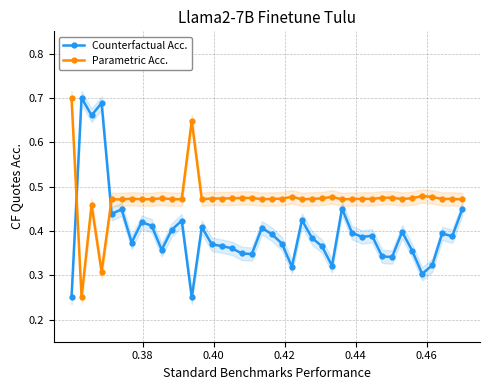

True or false: Counterfactual Acc. has more than 1 points higher than both neighbors.

True